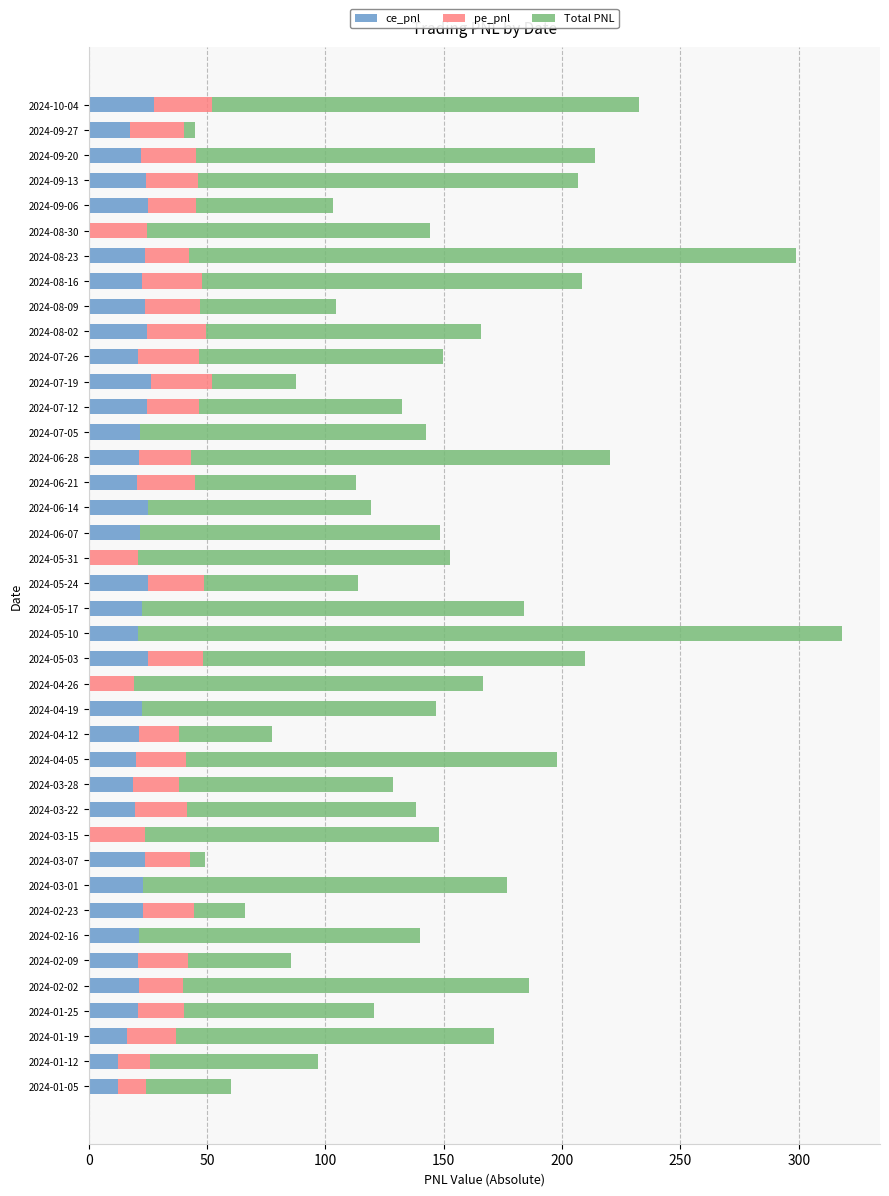

Is it true that ce_pnl equals 24.4 at 2024-07-12?

True